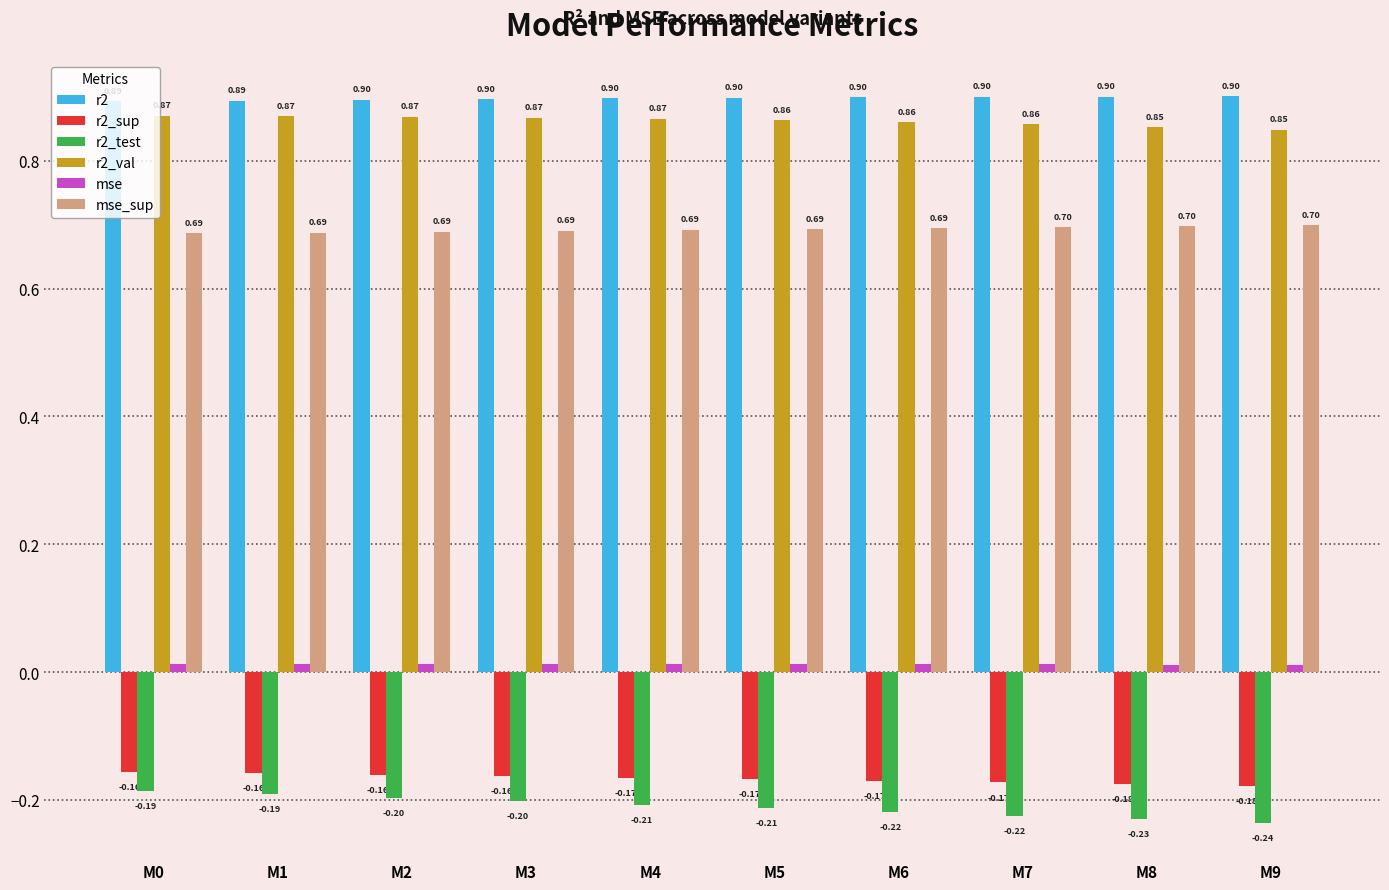

The mse_sup series shows 0.9 at M3. True or false?

False